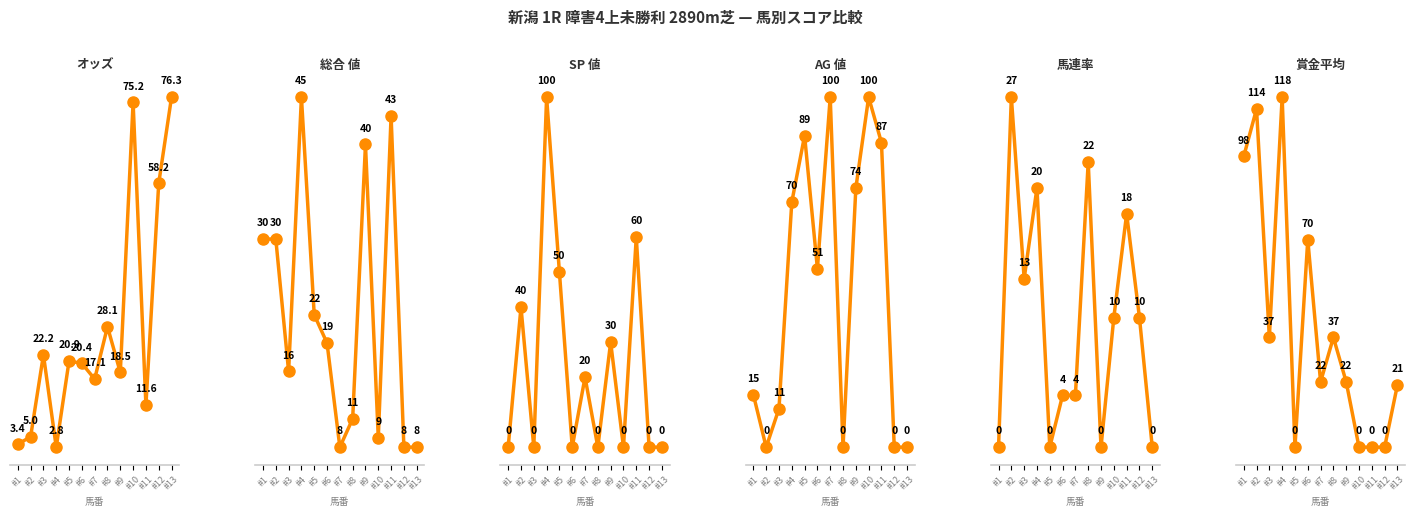

How many data points does each series have?

13